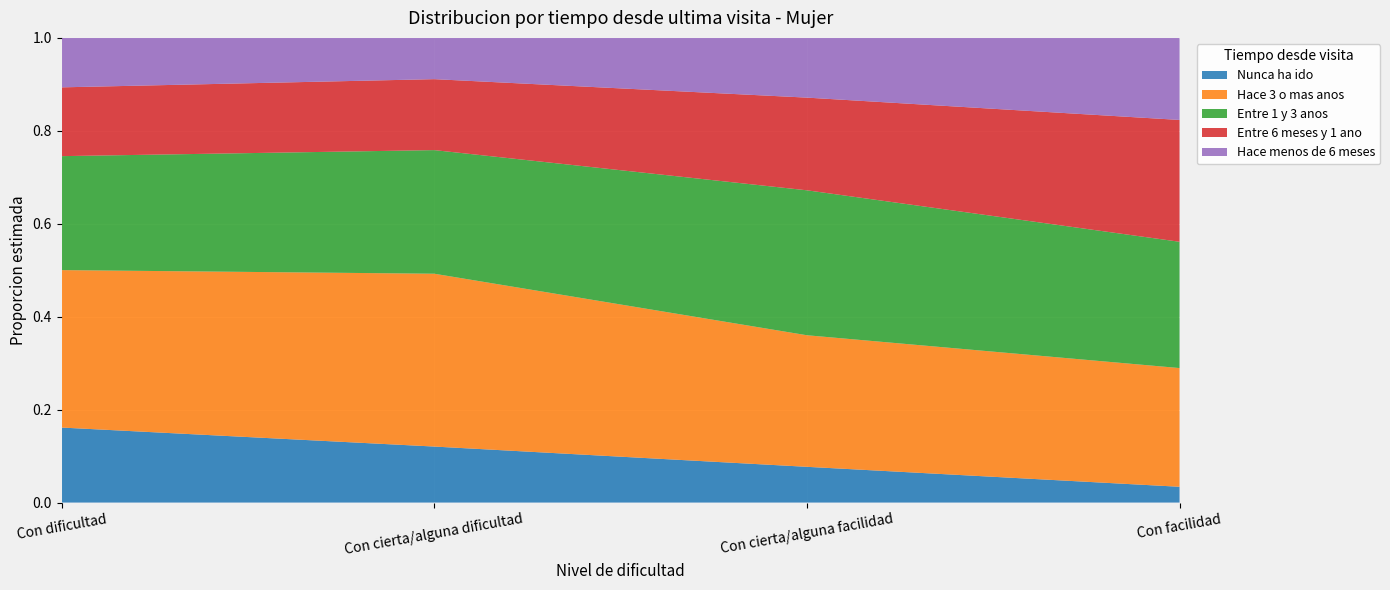

Reading right to left, transcribe all the data shown in this chart.

Nunca ha ido: Con facilidad=0.0	Con cierta/alguna facilidad=0.1	Con cierta/alguna dificultad=0.1	Con dificultad=0.2
Hace 3 o mas anos: Con facilidad=0.3	Con cierta/alguna facilidad=0.3	Con cierta/alguna dificultad=0.4	Con dificultad=0.3
Entre 1 y 3 anos: Con facilidad=0.3	Con cierta/alguna facilidad=0.3	Con cierta/alguna dificultad=0.3	Con dificultad=0.2
Entre 6 meses y 1 ano: Con facilidad=0.3	Con cierta/alguna facilidad=0.2	Con cierta/alguna dificultad=0.2	Con dificultad=0.1
Hace menos de 6 meses: Con facilidad=0.2	Con cierta/alguna facilidad=0.1	Con cierta/alguna dificultad=0.1	Con dificultad=0.1